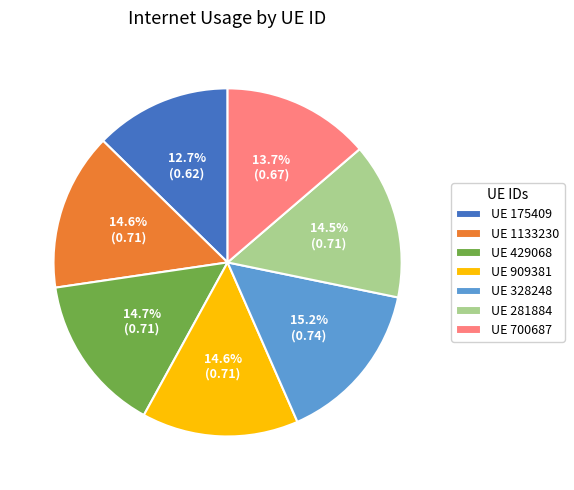

Which category has the biggest portion of the pie?

UE 328248